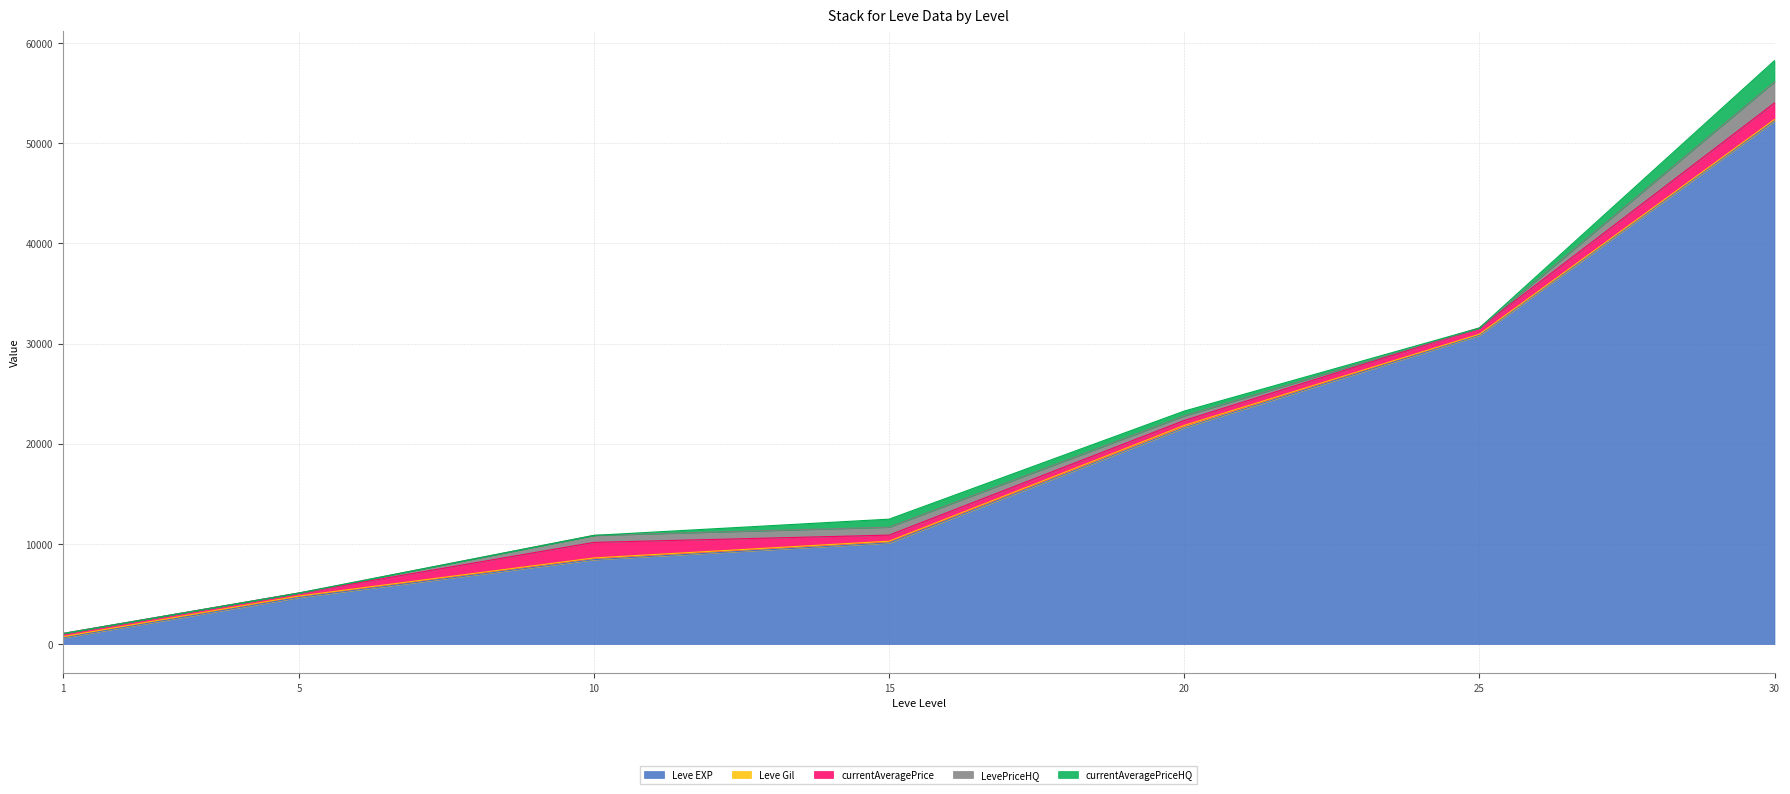

How many values in the LevePriceHQ series exceed 469?

3